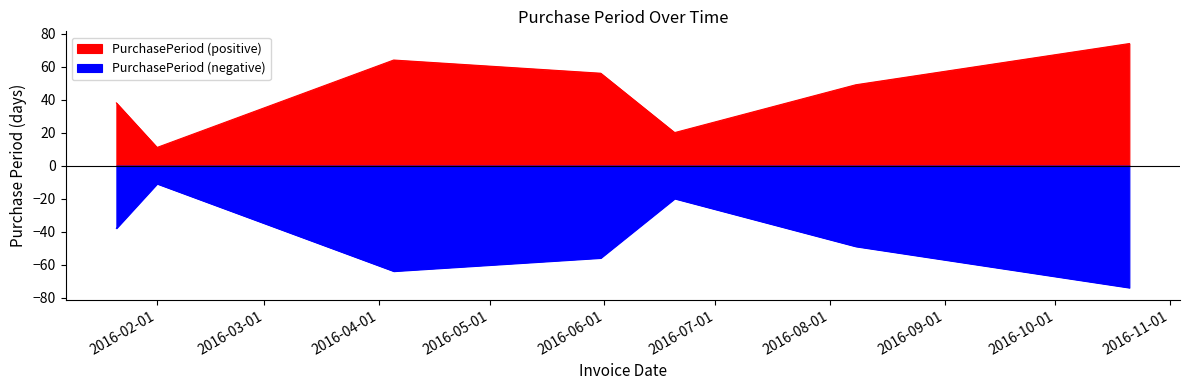

Which has a higher value, 2016-10-21 or 2016-02-01?

2016-10-21